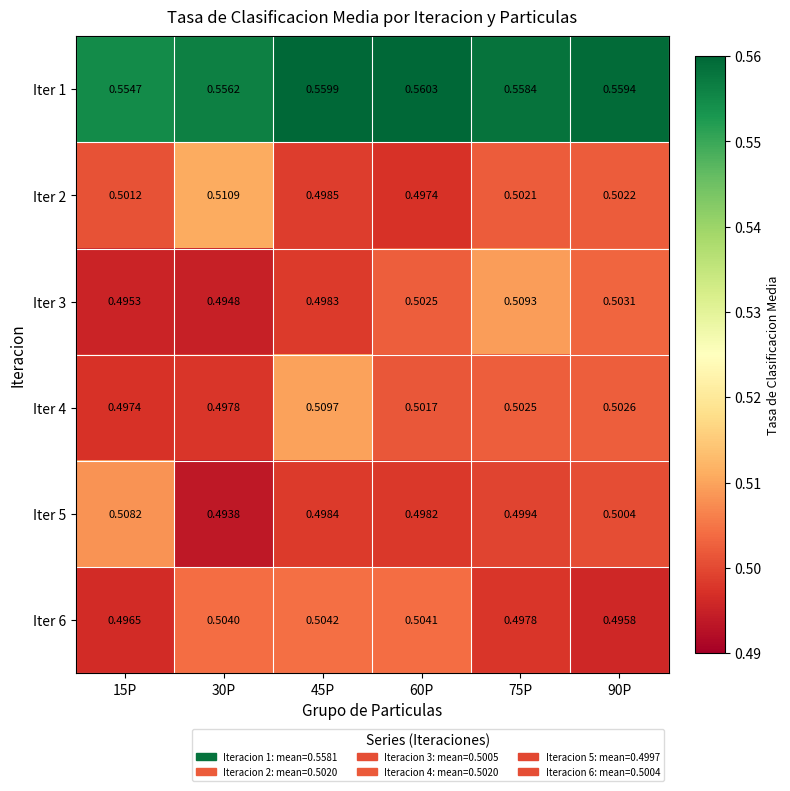

Is the value of Iter 4 at 60P greater than the value of Iter 2 at 30P?

No